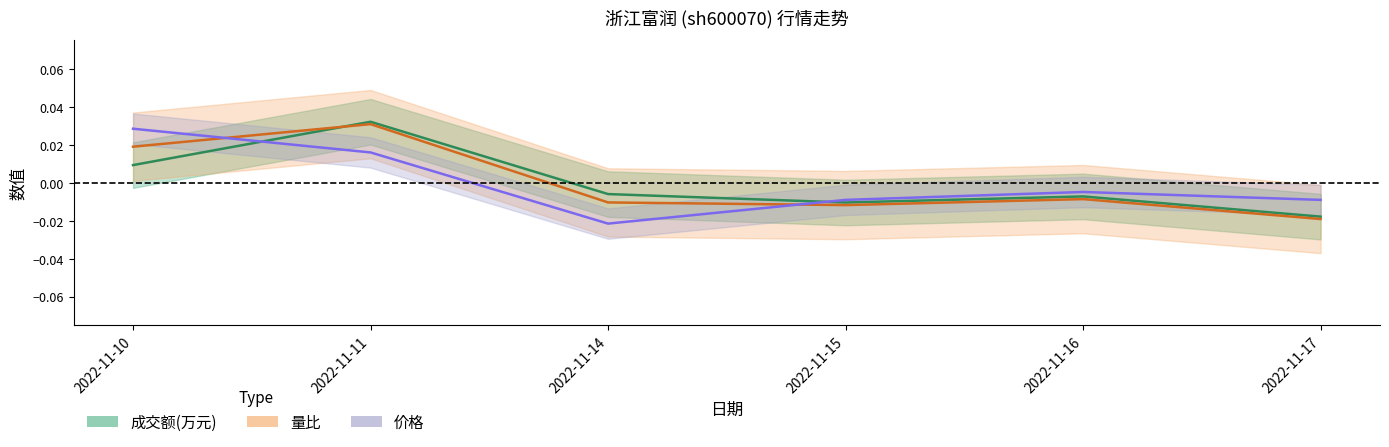

True or false: 量比 and 价格 cross at least once.

True